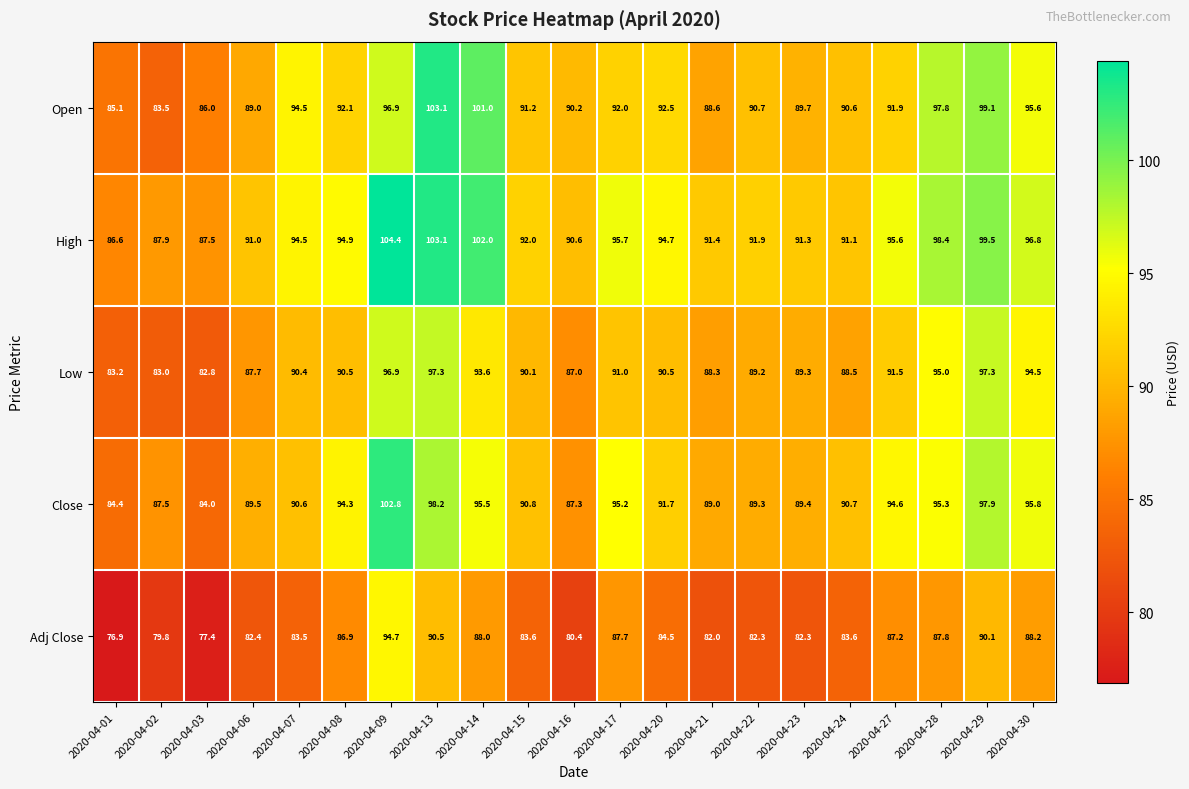

What is the difference between the second highest and second lowest values in the Open series?

15.9